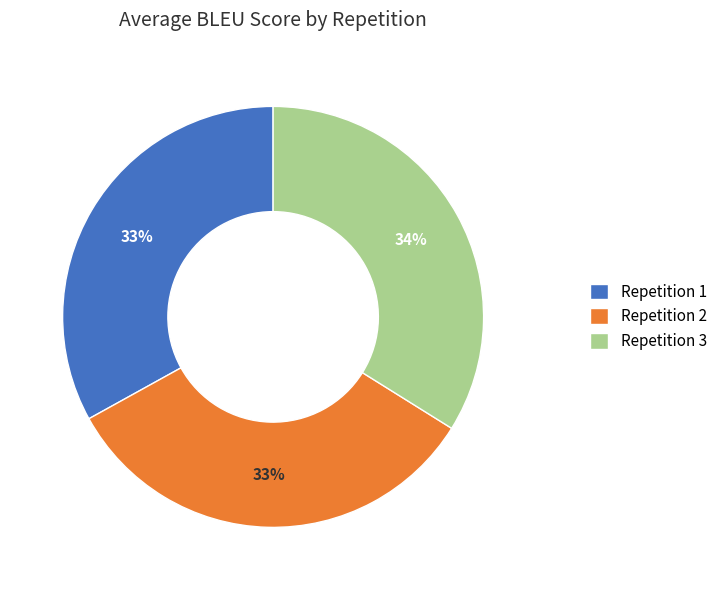

Count the number of slices in the pie.

3